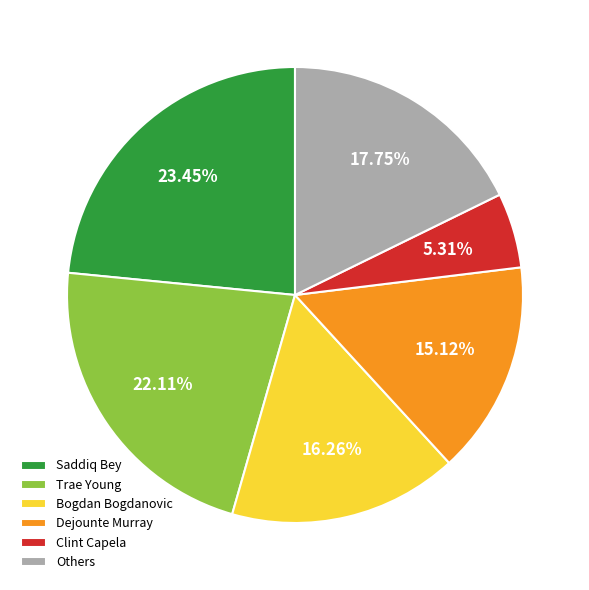

Does Dejounte Murray account for over 50% of the chart?

No